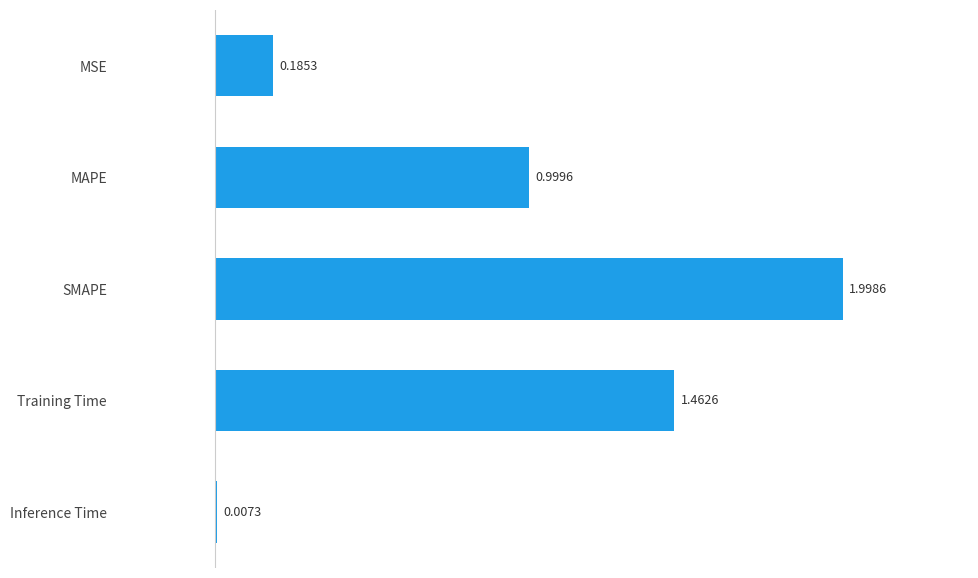

Between MAPE and MSE, which is larger?

MAPE